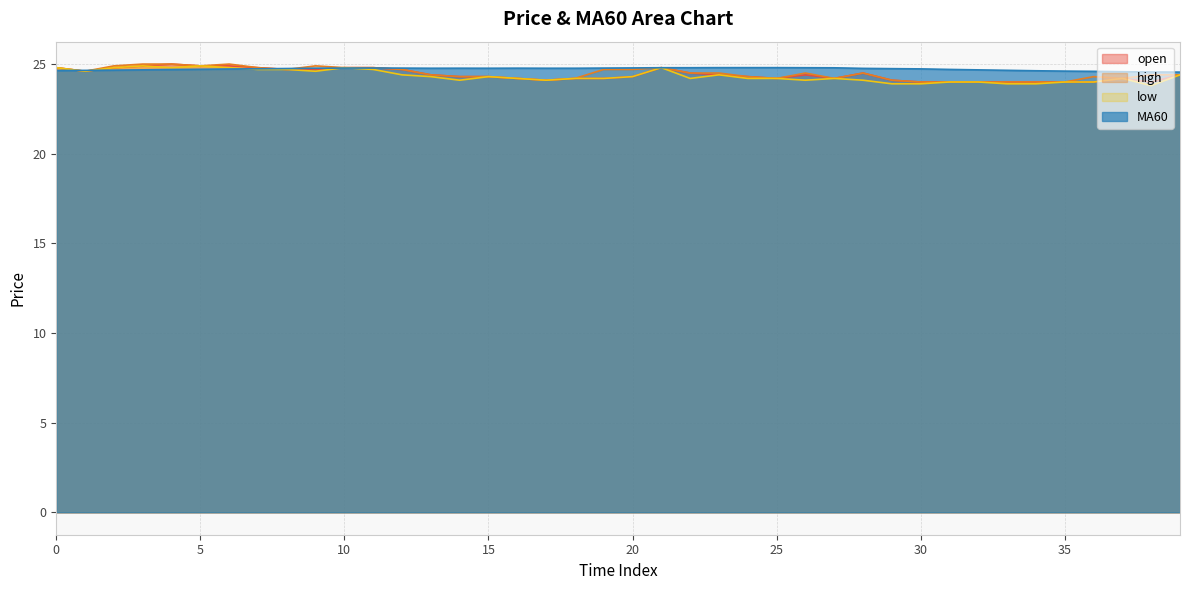

What is the value of the high point at the 6th from the left?

24.9